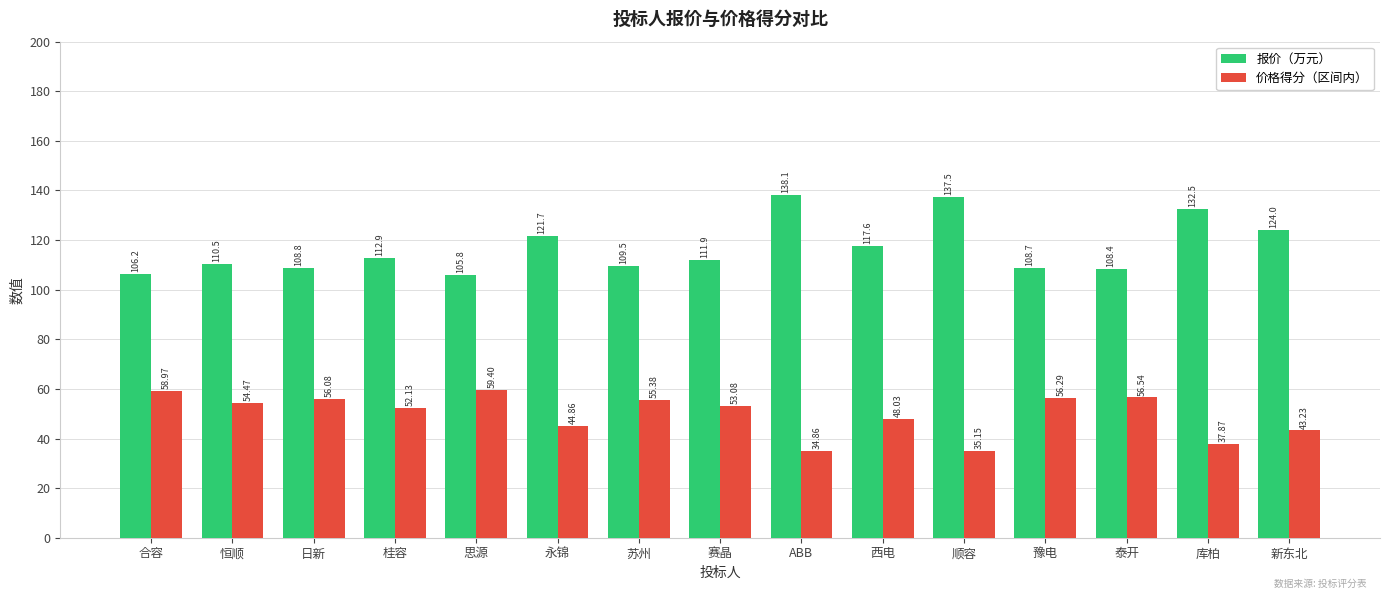

Where is 价格得分（区间内） nearest to the value 47?

西电